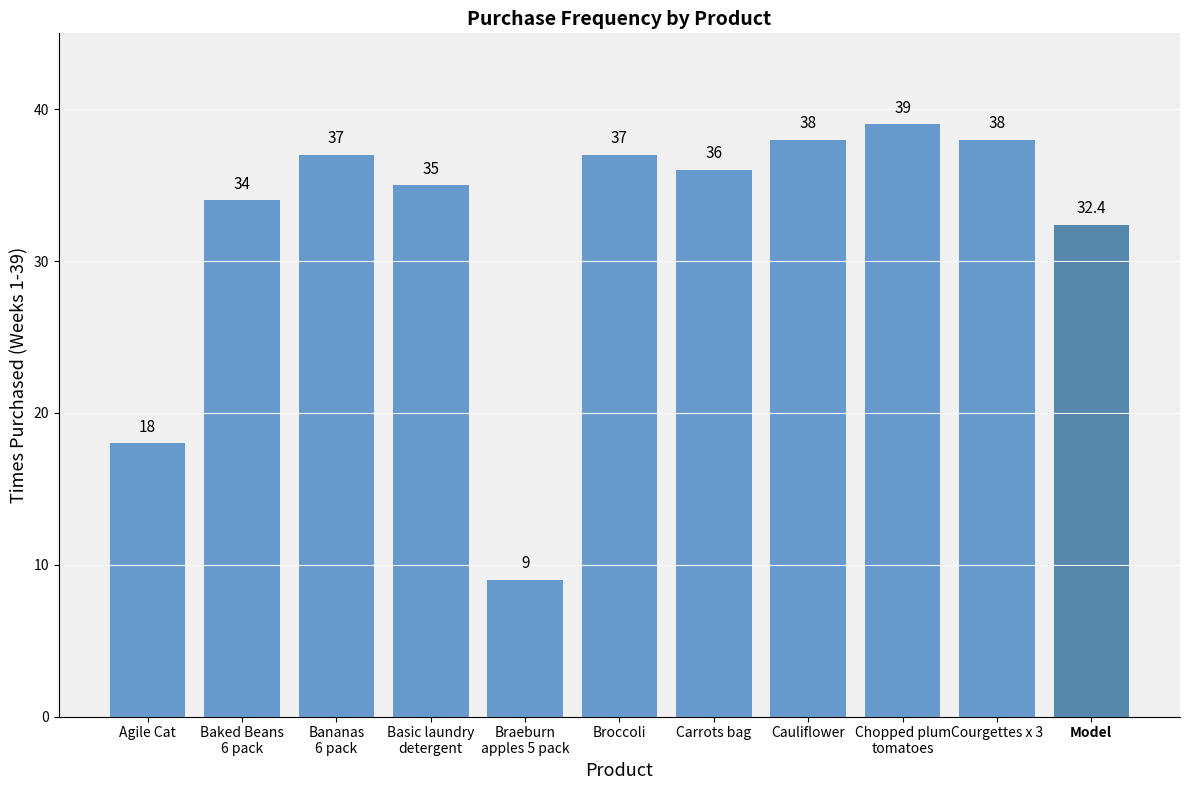

What is the maximum value shown in the chart?

39.0